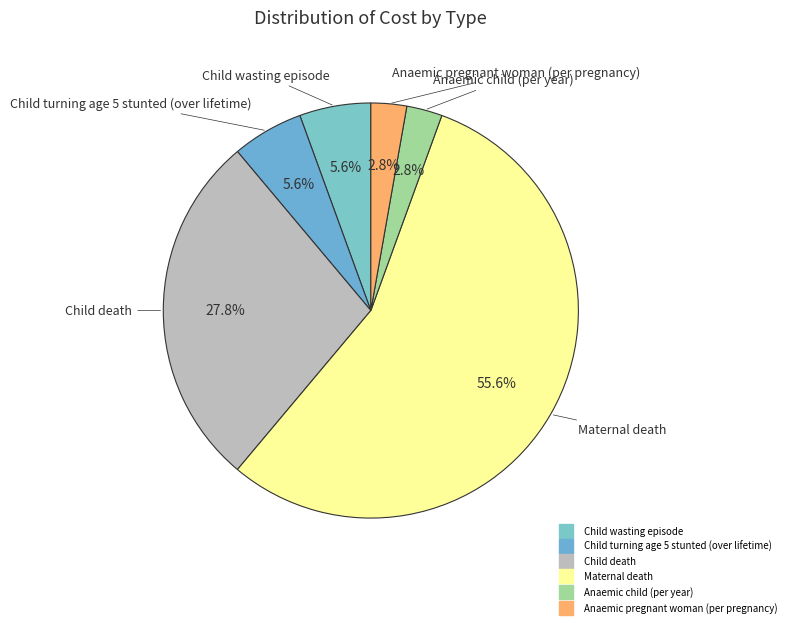

Approximately how many times larger is the value at Child turning age 5 stunted (over lifetime) compared to Child death?

0.2